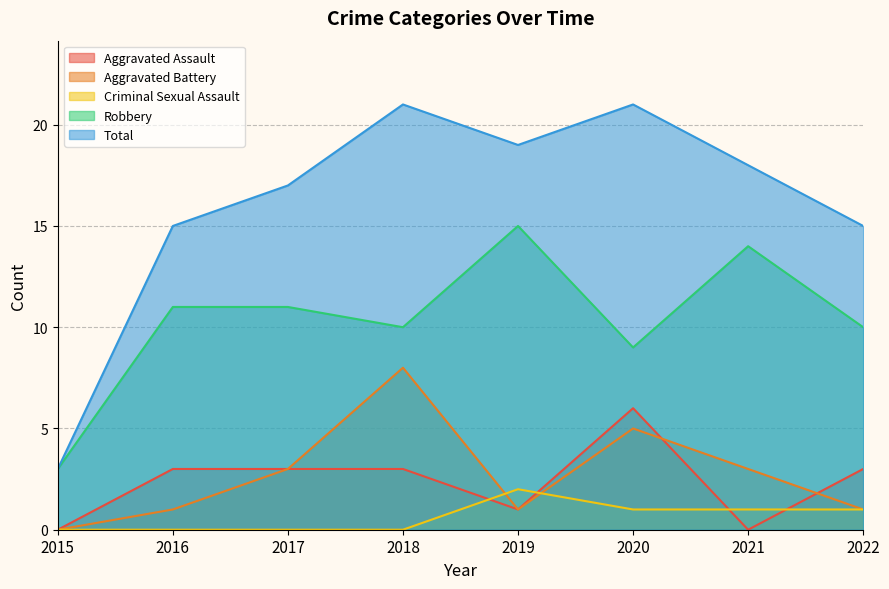

How many Aggravated Assault values are between 1 and 3?

5